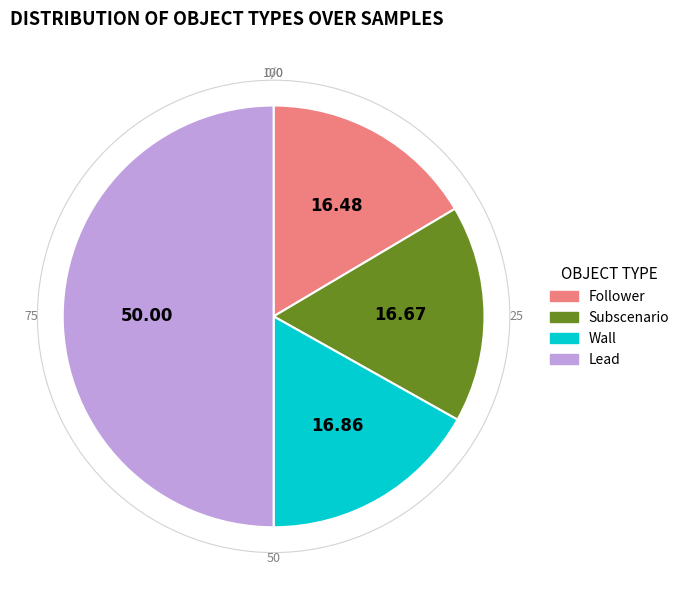

Do Wall and Follower together represent more than half of the pie?

No